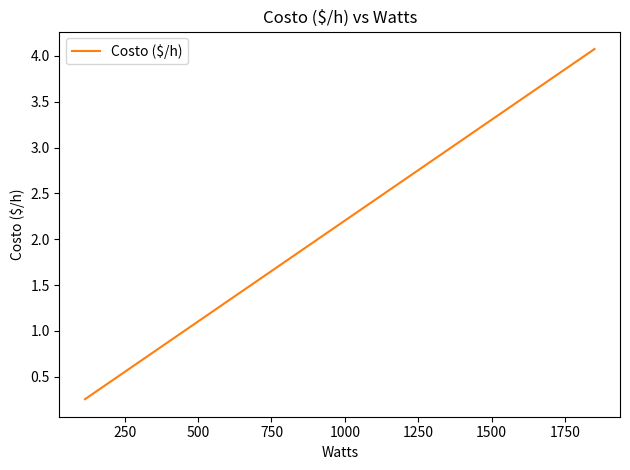

What is the difference between the maximum and minimum values?

3.8